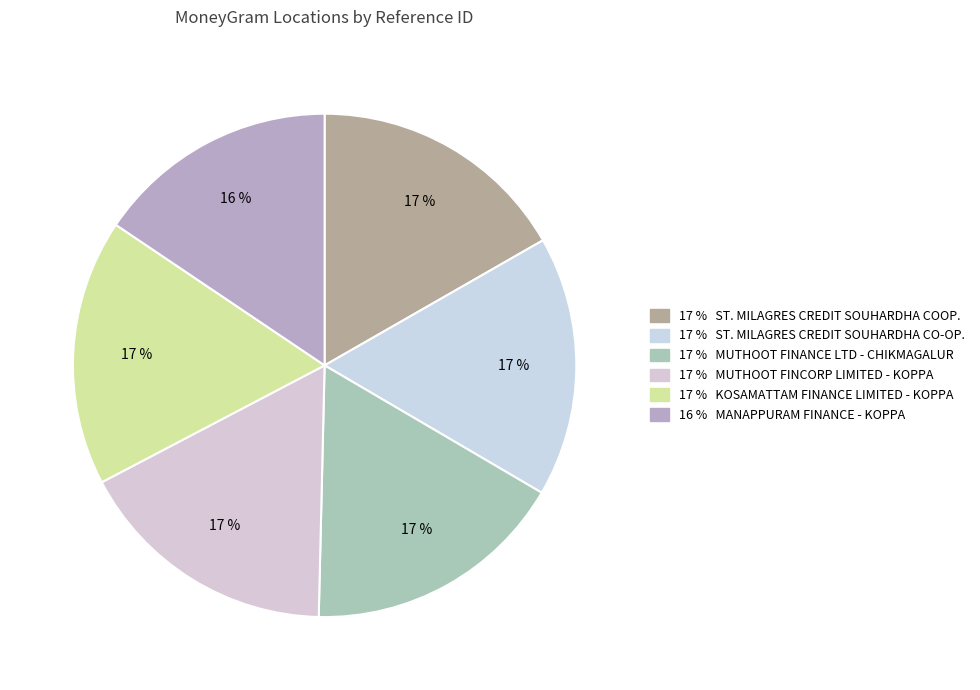

How many slices are in this pie chart?

6